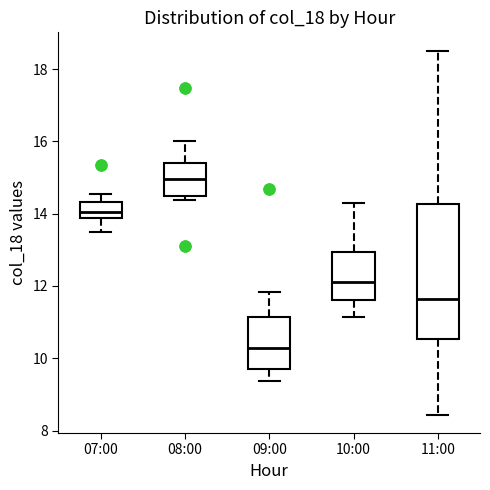

Where does the upper whisker of the box for 08:00 end on the y-axis? The values are not printed on the chart, so give them approximately, as read against the axis.

16.0